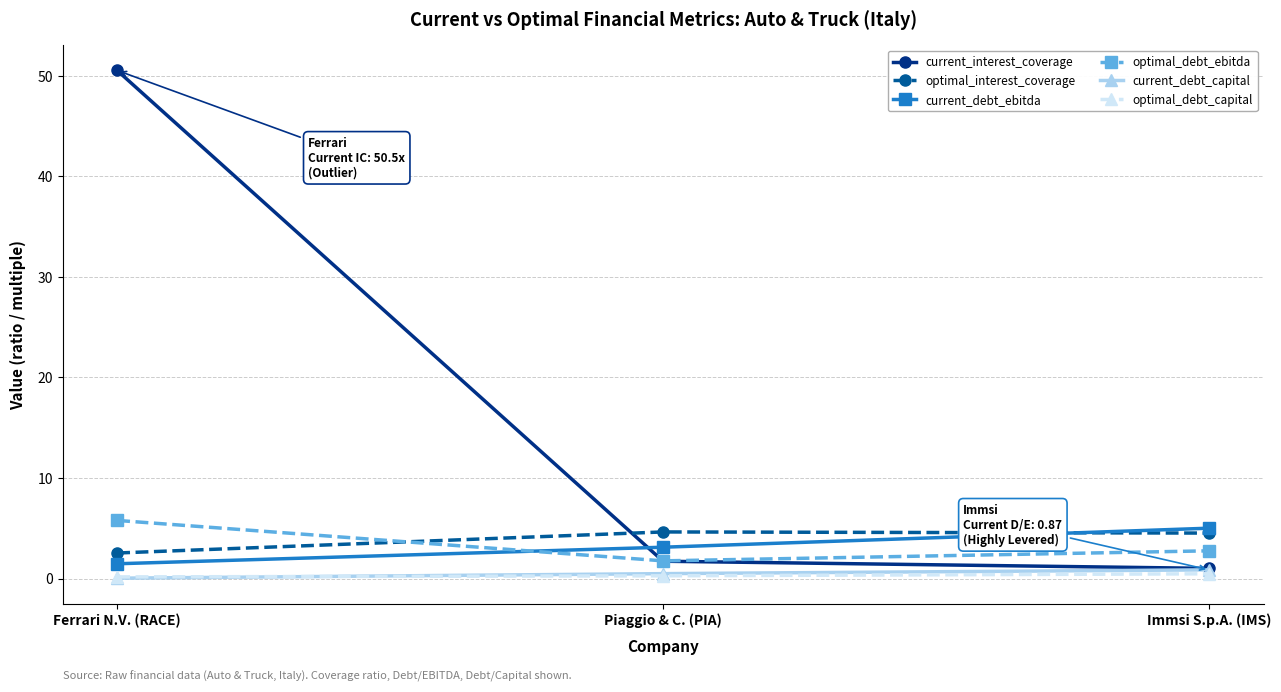

Which category has the lowest value in the optimal_debt_ebitda series?

Piaggio & C. (PIA)